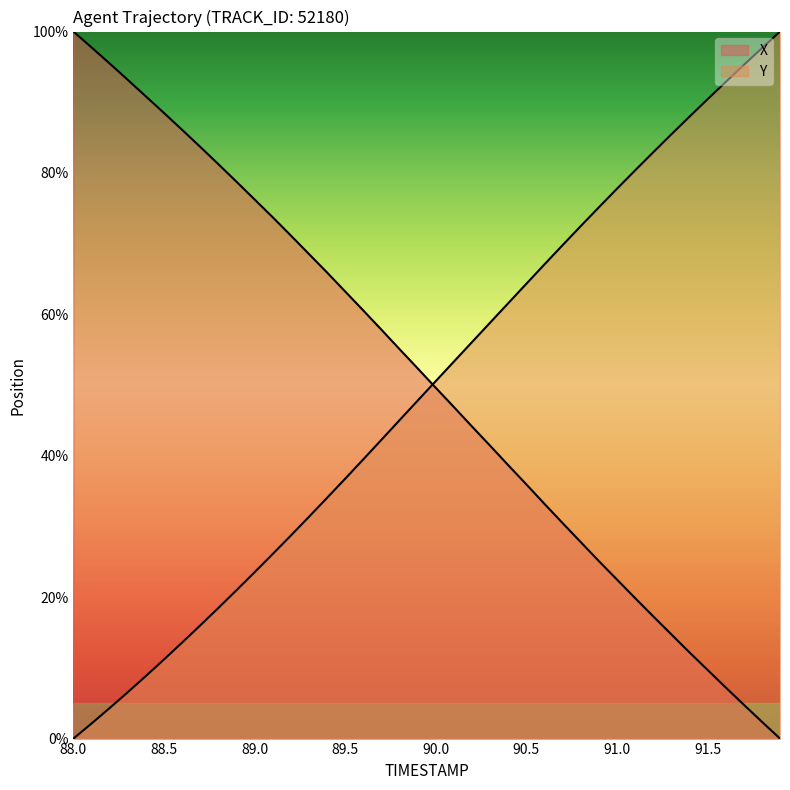

After their last crossing, which series has the higher values: X or Y?

Y